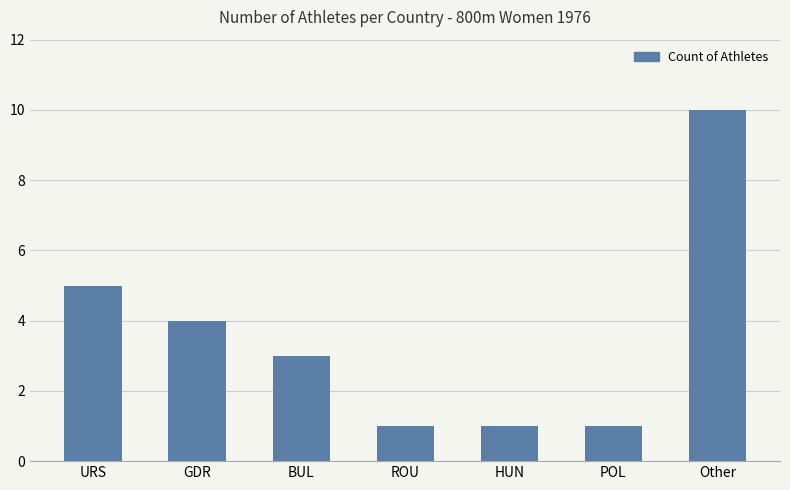

Which category has the highest value across all series?

Other